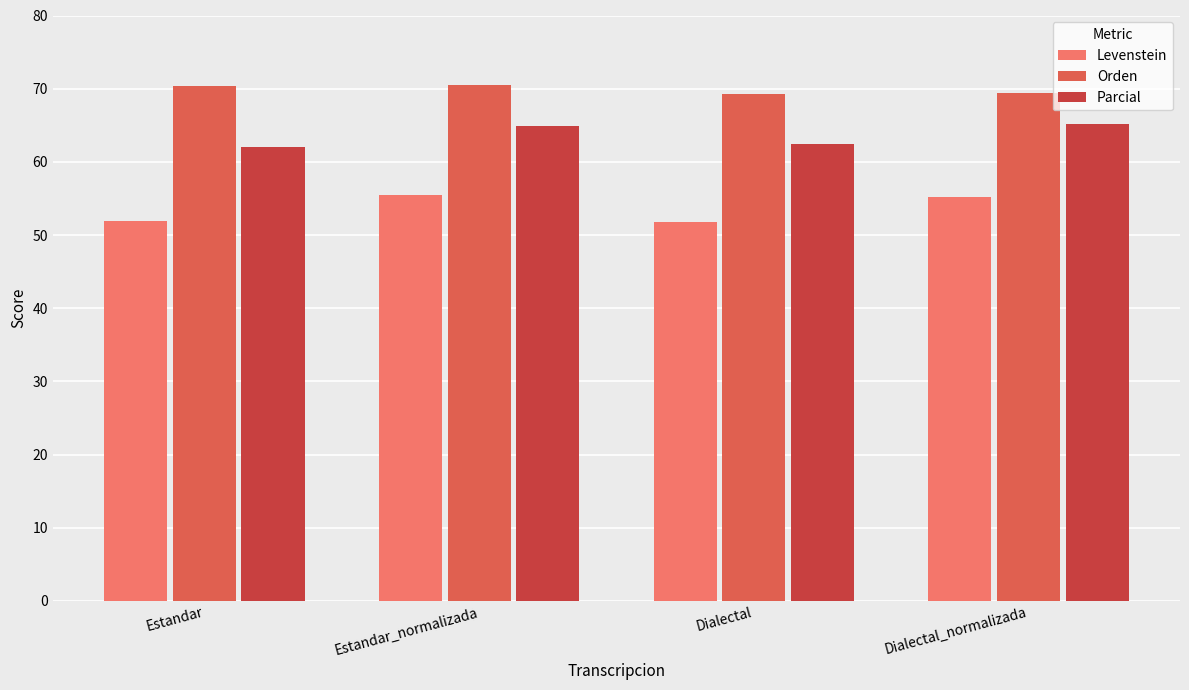

What is the sum of all Orden values?

279.6